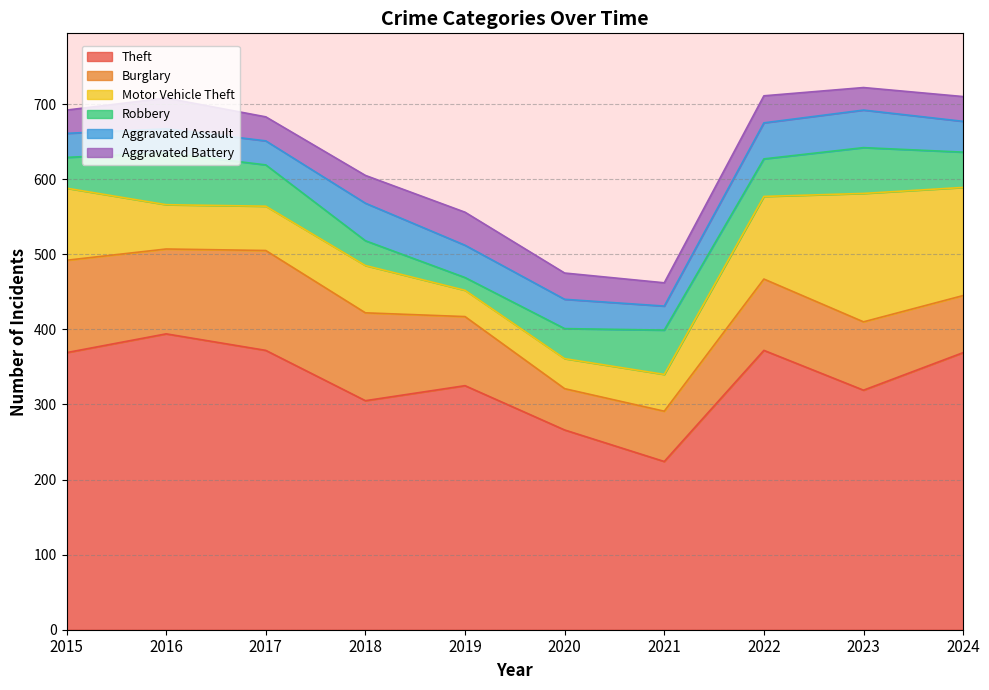

How many values in the Robbery series are below 50?

5